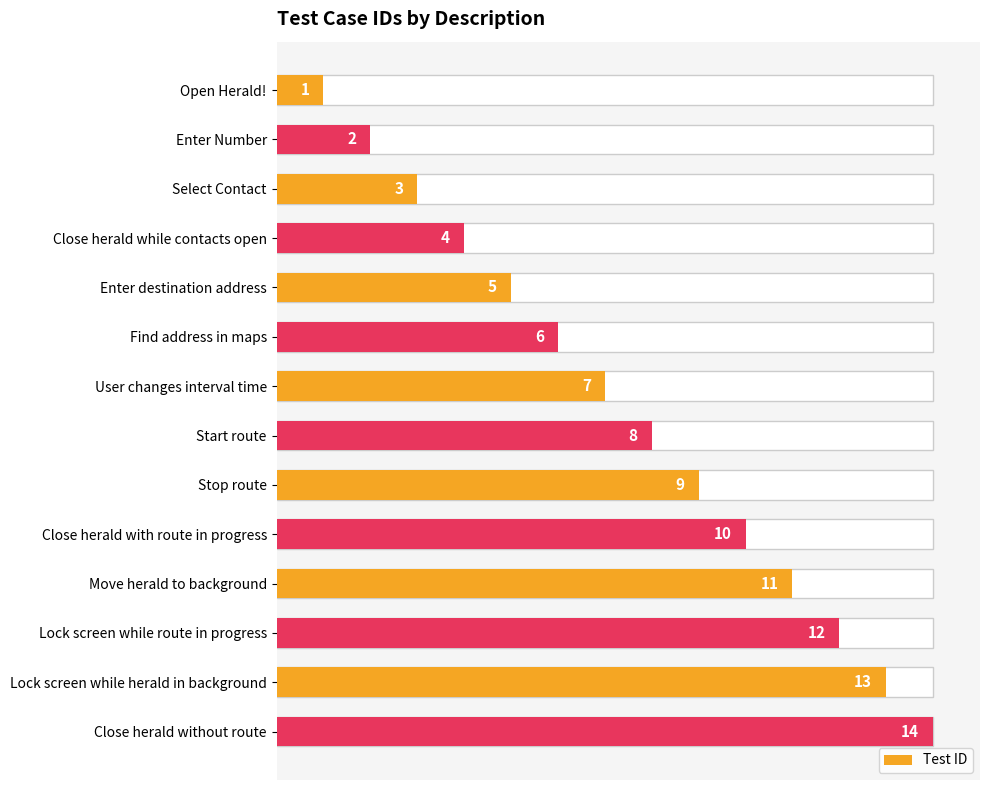

What is the change in value from Start route to Close herald without route?

+6